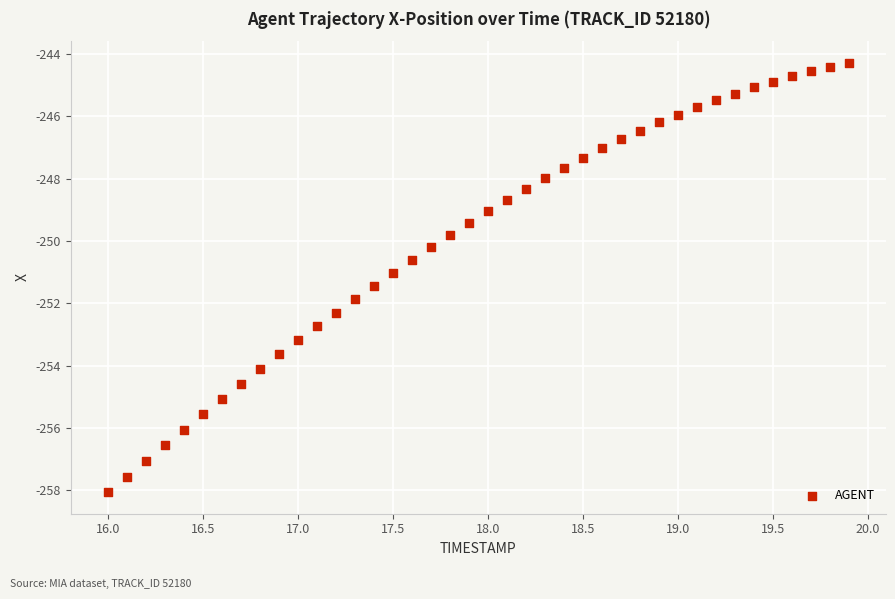

What is the range of Y values (max minus min)?

13.8